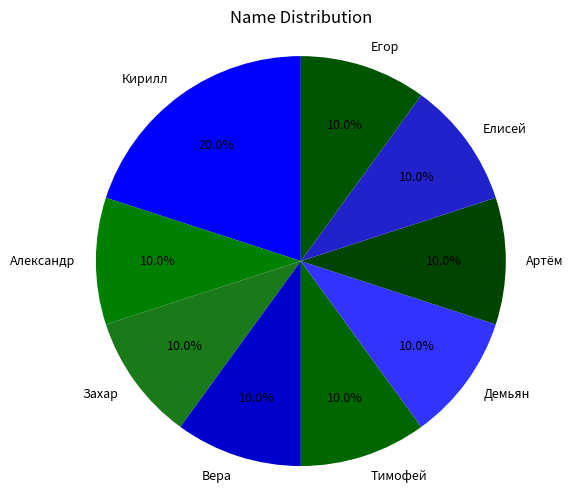

How many slices are in this pie chart?

9